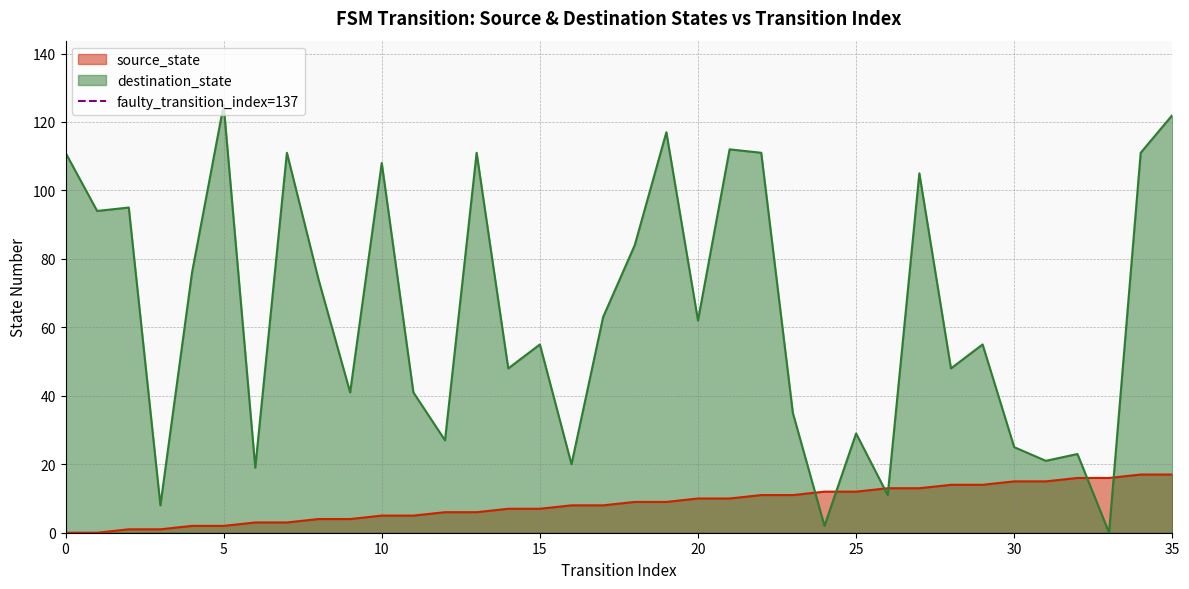

Is it true that destination_state equals 125 at 5?

True